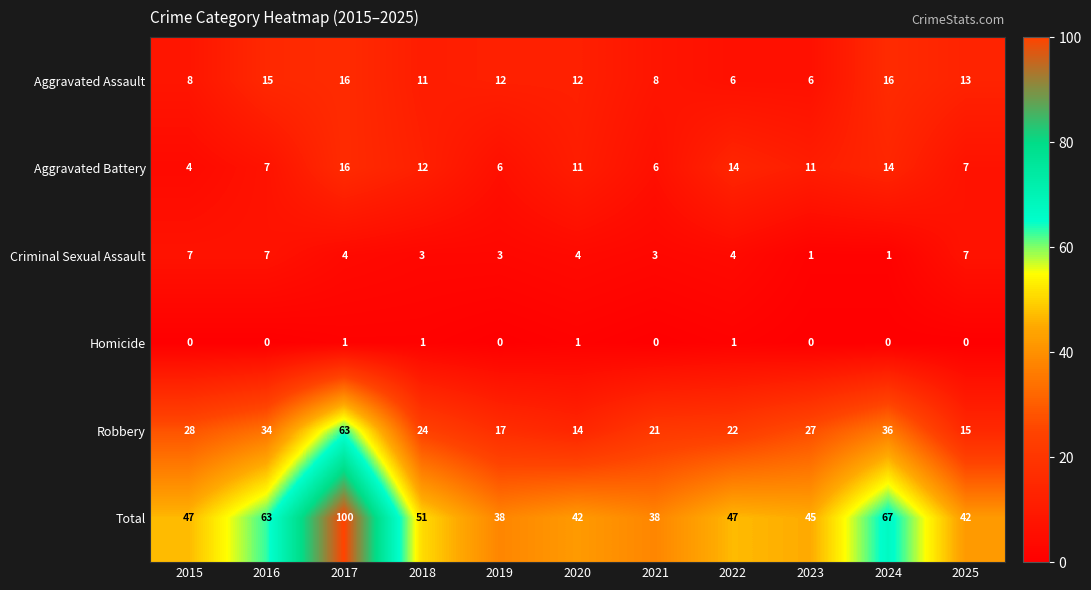

Which series changed the most between 2021 and 2023?

Total